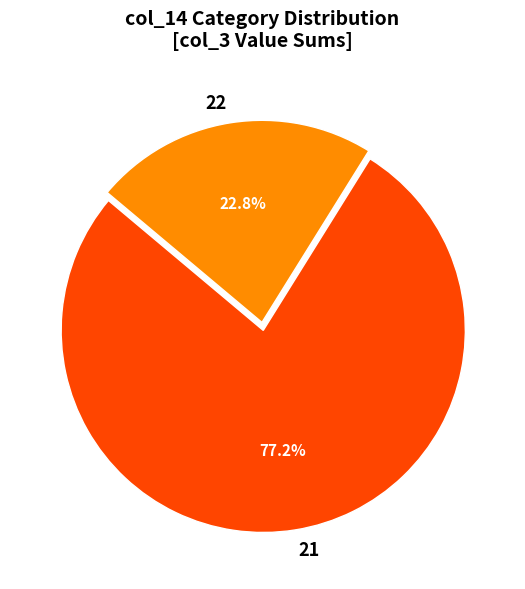

Combined, do 21 and 22 account for over 50%?

Yes